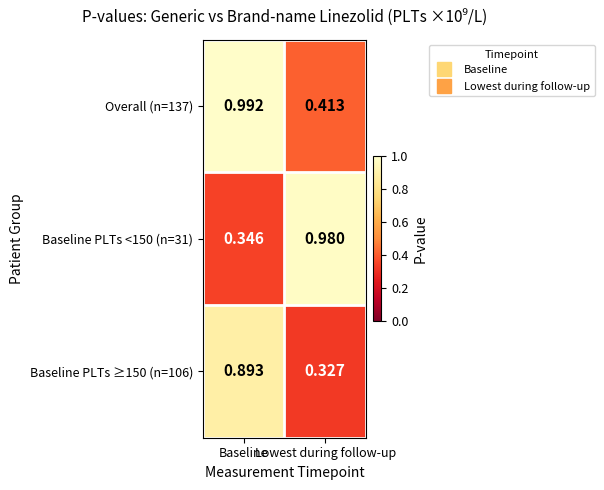

Where is Baseline PLTs <150 (n=31) nearest to the value 0?

Baseline